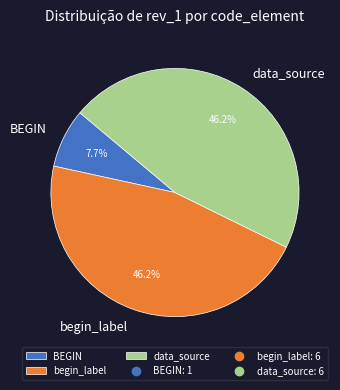

Is there a majority slice in this chart?

No